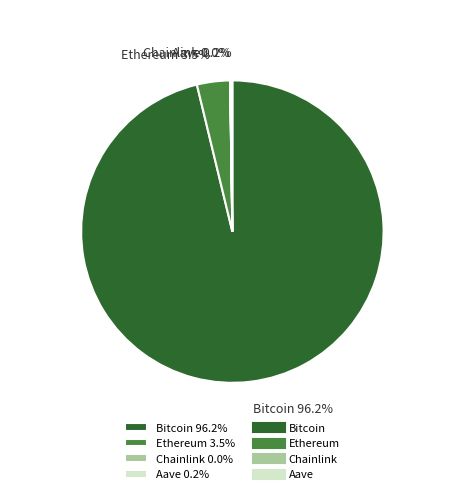

To the nearest percent, what is the difference between the largest and smallest slice percentages?

96%